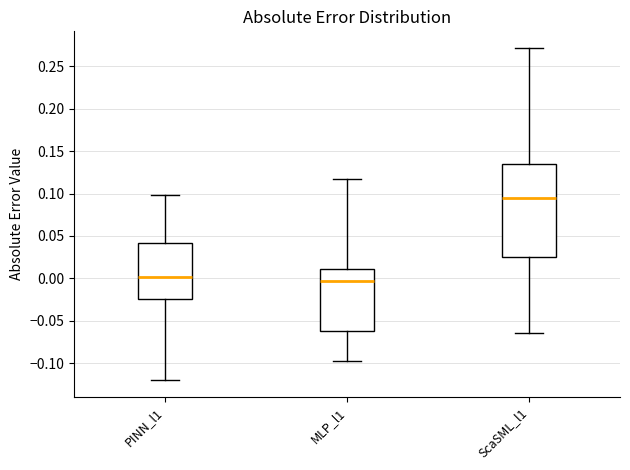

Where is the lower edge of the box for PINN_l1 on the y-axis? The values are not printed on the chart, so give them approximately, as read against the axis.

-0.025